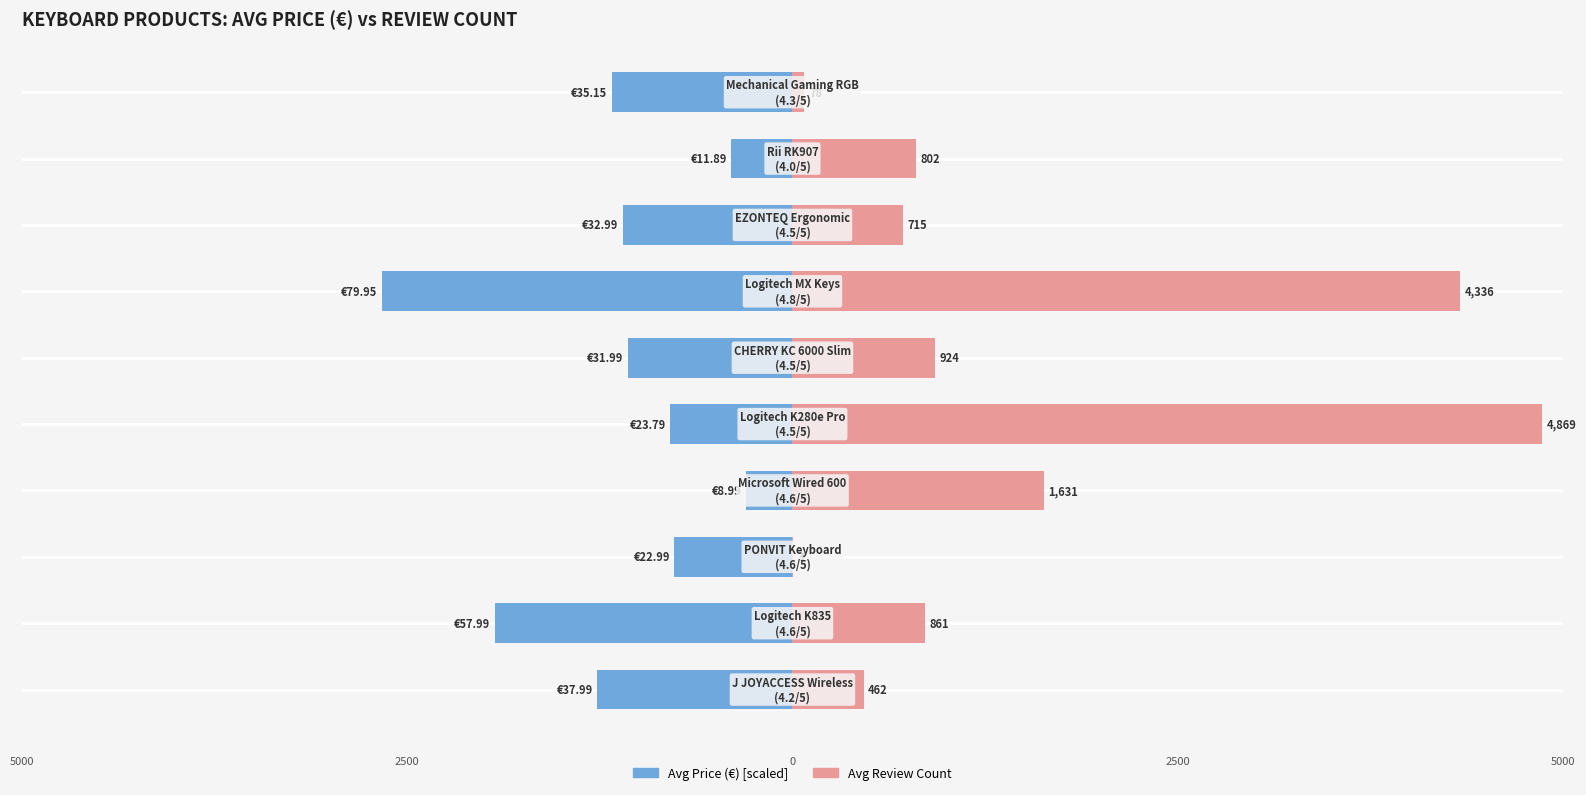

Reading left to right, list all the values displayed in this chart.

Avg Price (€): -1266.3	-1933.0	-766.3	-299.7	-793.0	-1066.3	-2665.0	-1099.7	-396.3	-1171.7
Avg Review Count: 462.0	861.0	3.0	1631.0	4869.0	924.0	4336.0	715.0	802.0	78.0